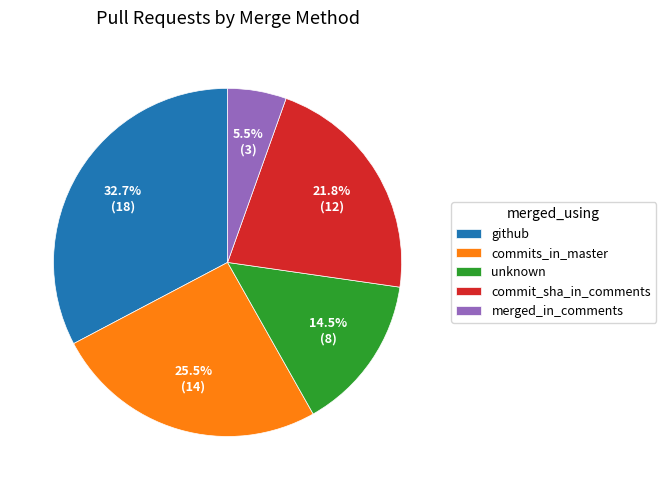

What portion of the pie excludes merged_in_comments?

94.5%